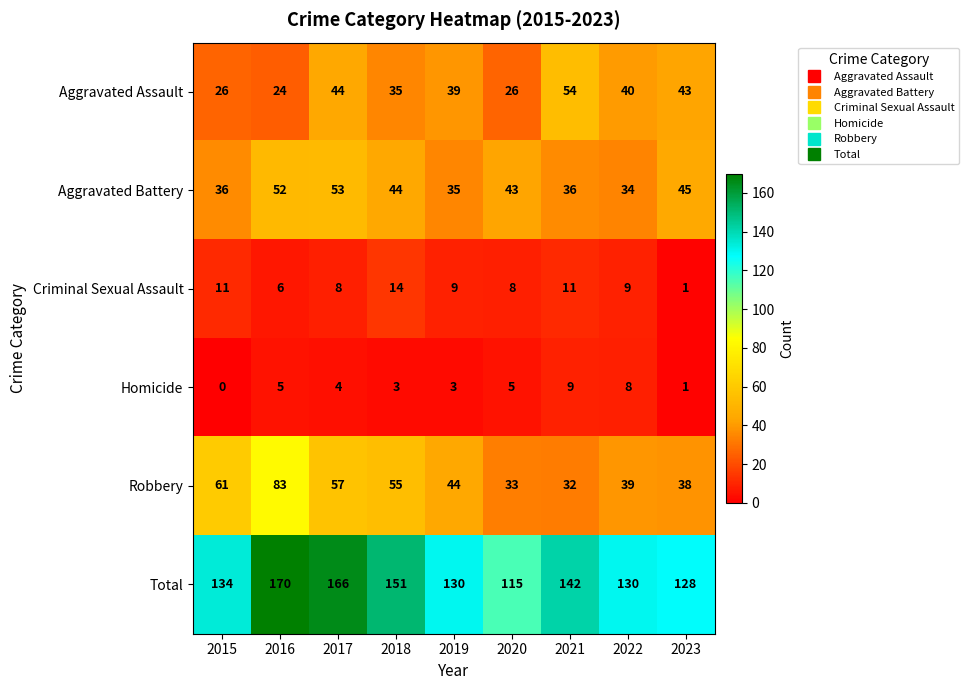

What is the difference between the Criminal Sexual Assault values at 2020 and 2023?

7